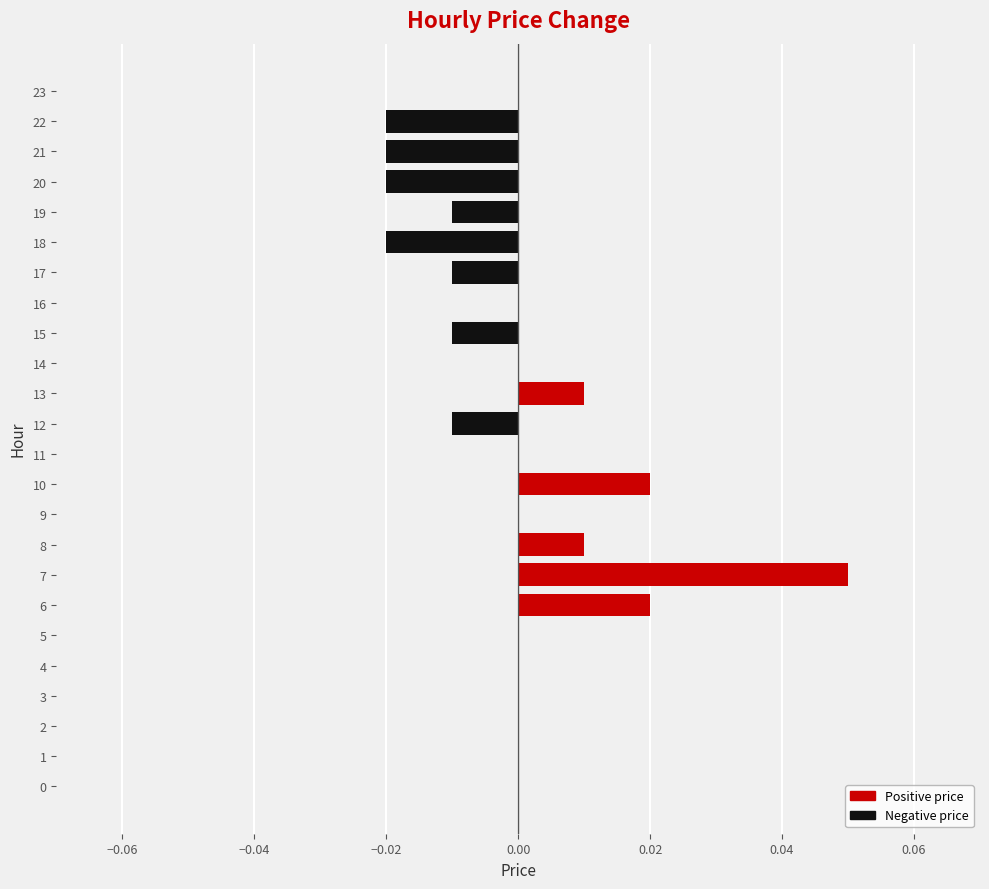

The chart shows a value of -0.0 at 17. True or false?

True